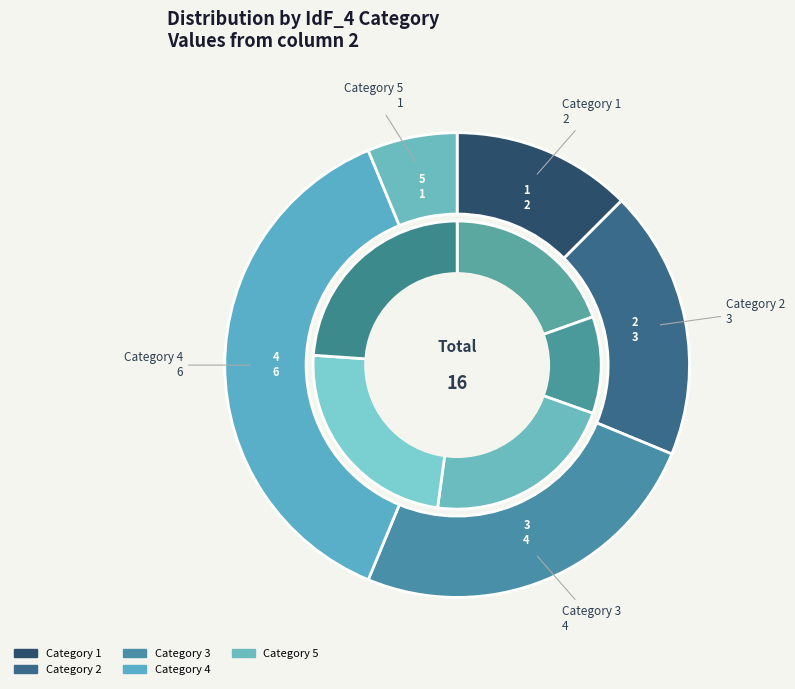

Is 2 the majority of the pie?

No